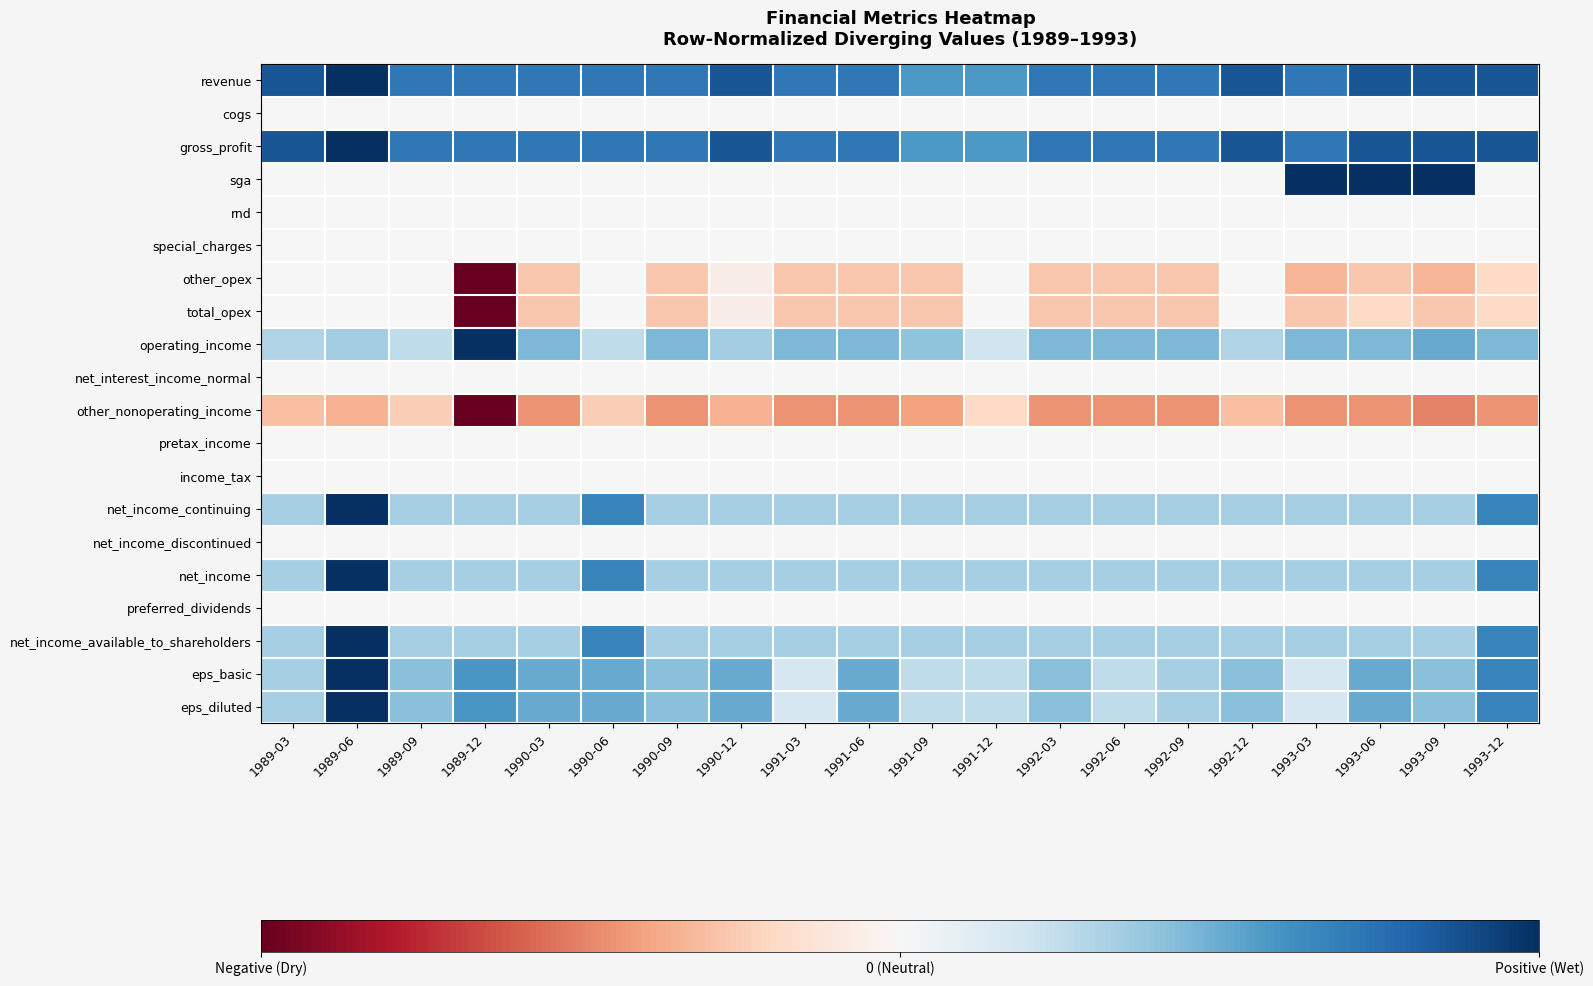

What is the minimum value shown in the chart?

-1.0